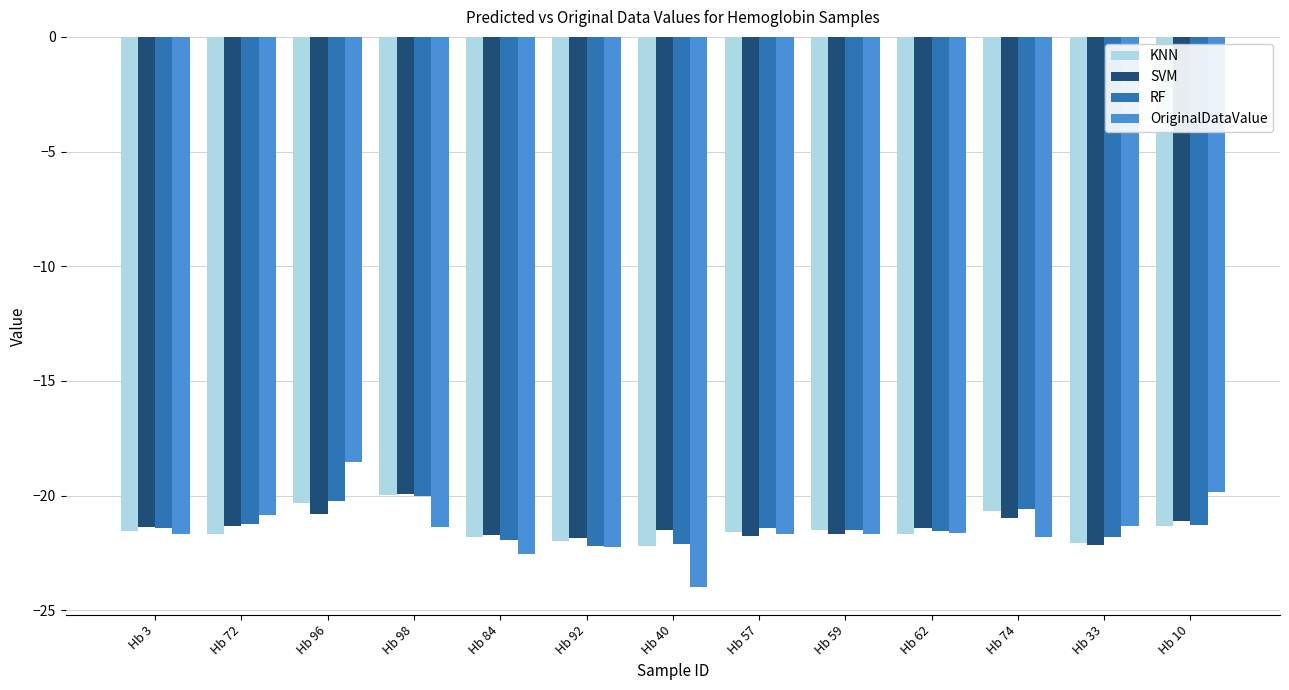

At which label does RF first exceed -21?

Hb 96